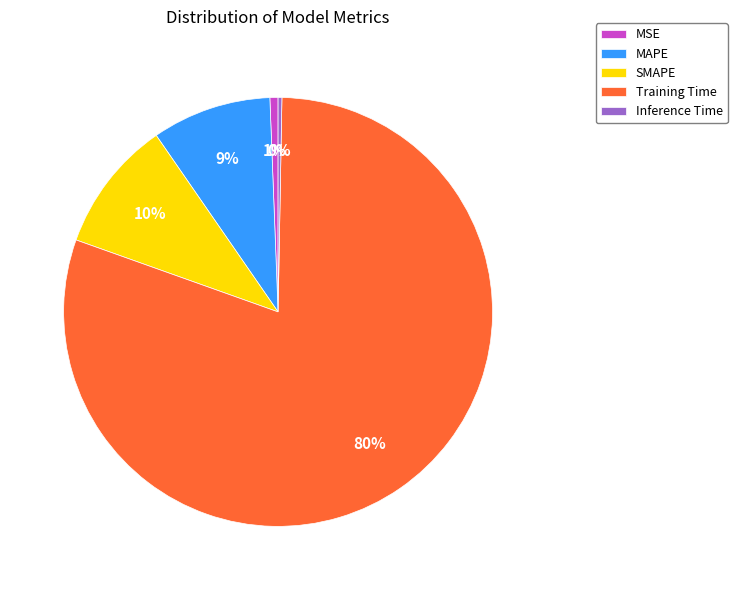

Between MAPE and MSE, which is larger?

MAPE